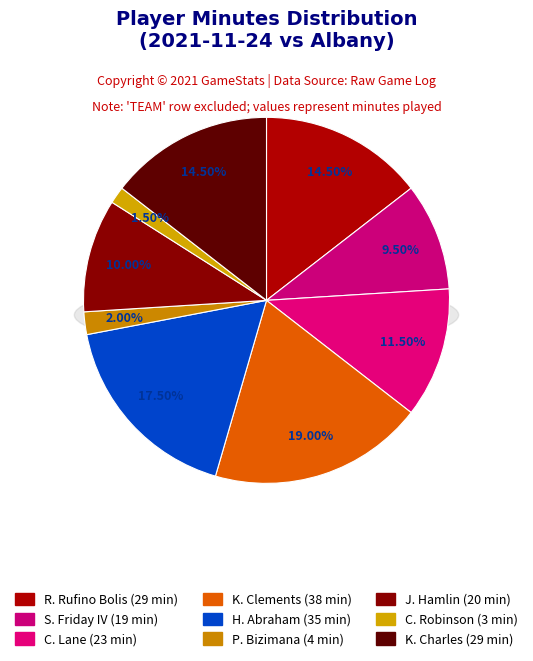

Which has a higher value, J. Hamlin or R. Rufino Bolis?

R. Rufino Bolis